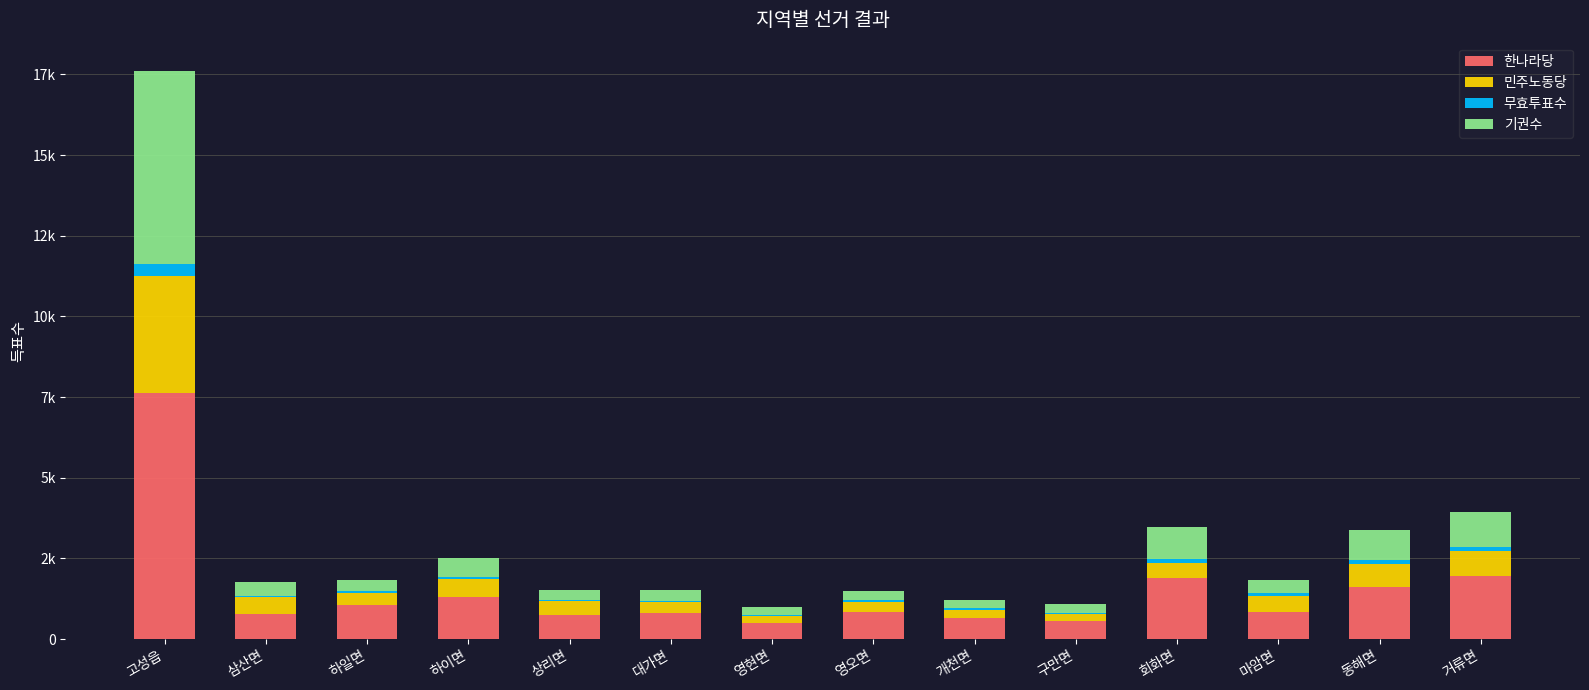

List the series in order of their peak value, highest first.

한나라당, 기권수, 민주노동당, 무효투표수